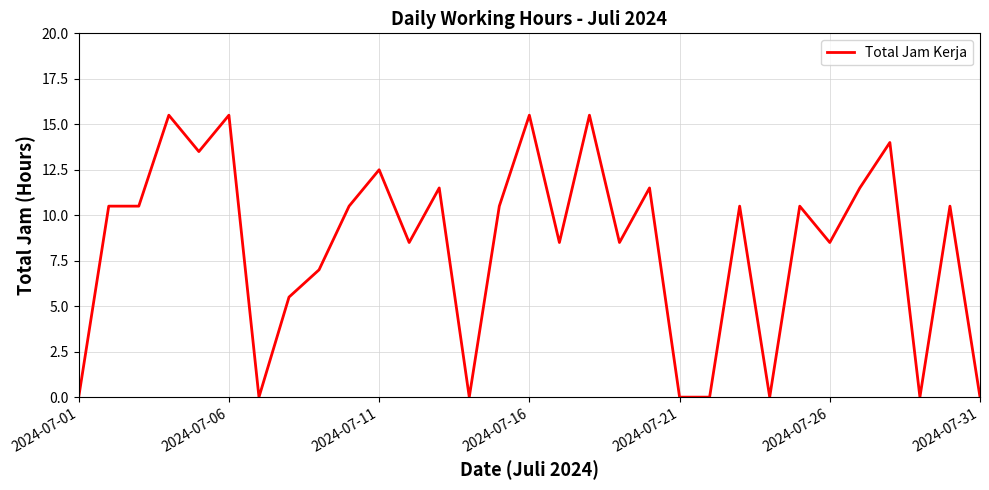

What is the difference between the maximum and minimum values?

15.5